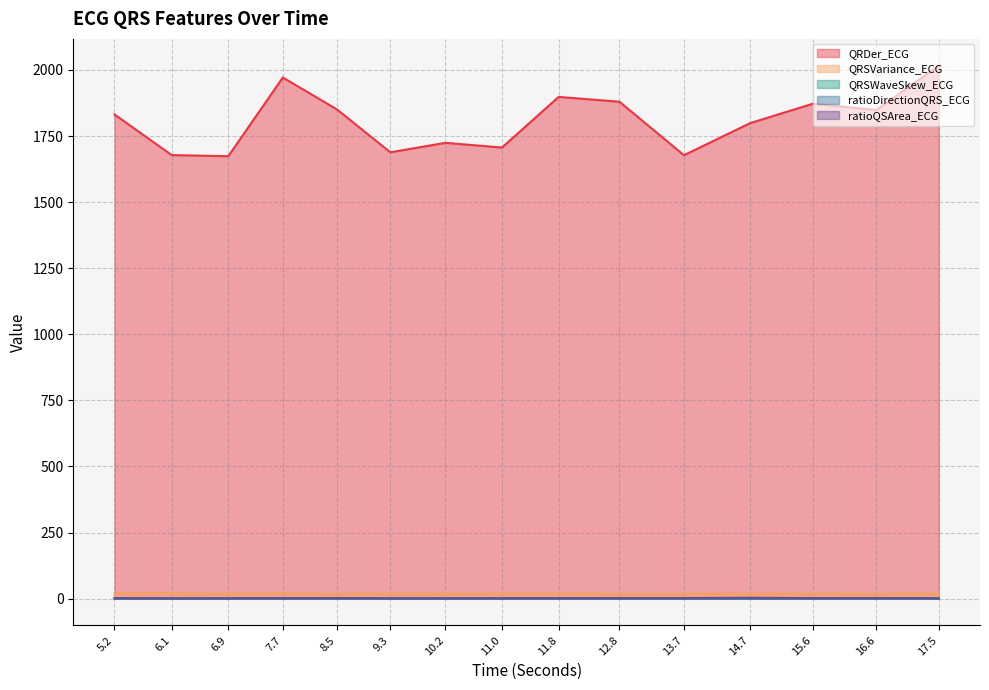

What is the maximum value shown in the chart?

2016.5